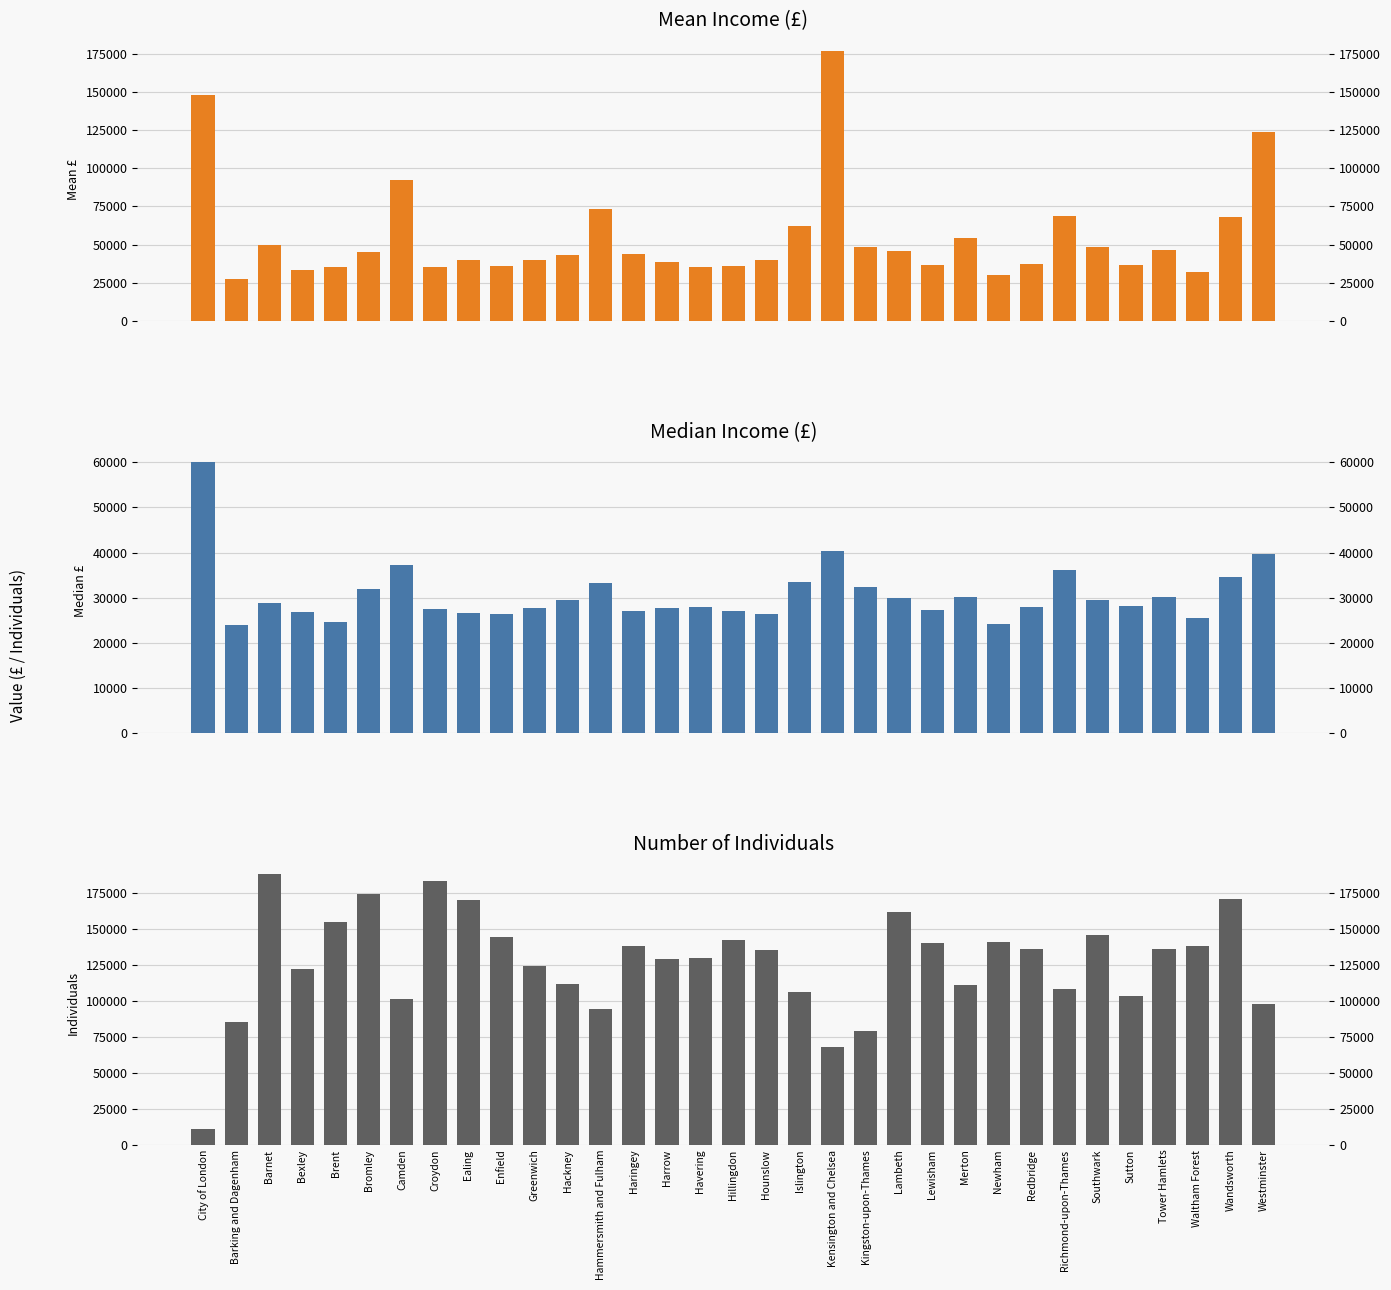

How many bars are there in each group?

3